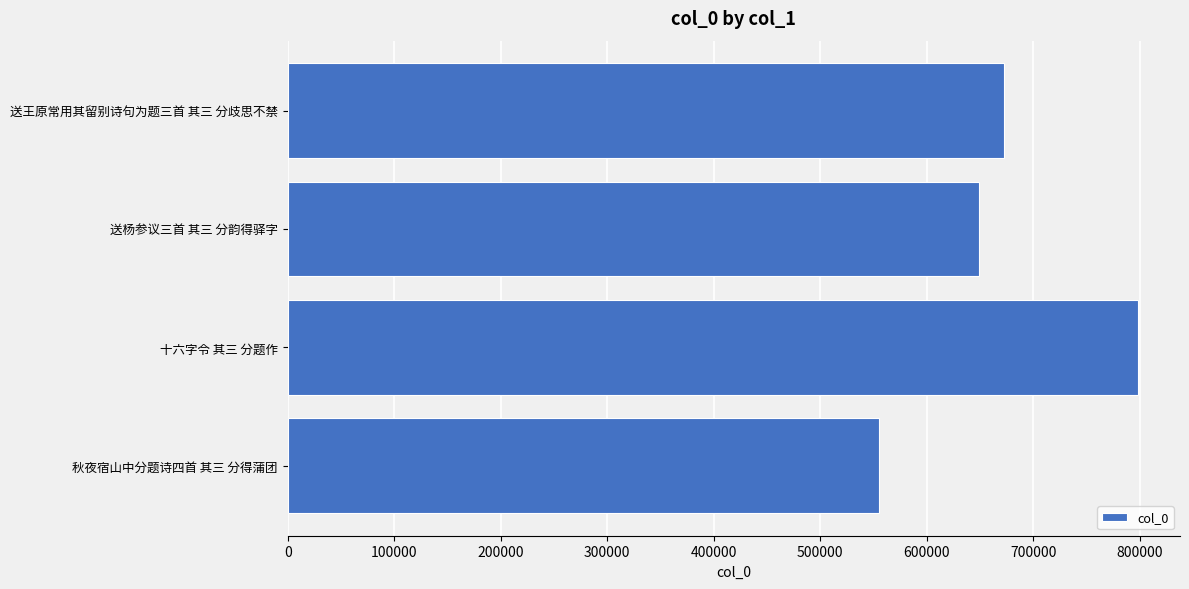

Rank the categories by value from lowest to highest.

秋夜宿山中分题诗四首 其三 分得蒲团, 送杨参议三首 其三 分韵得驿字, 送王原常用其留别诗句为题三首 其三 分歧思不禁, 十六字令 其三 分题作